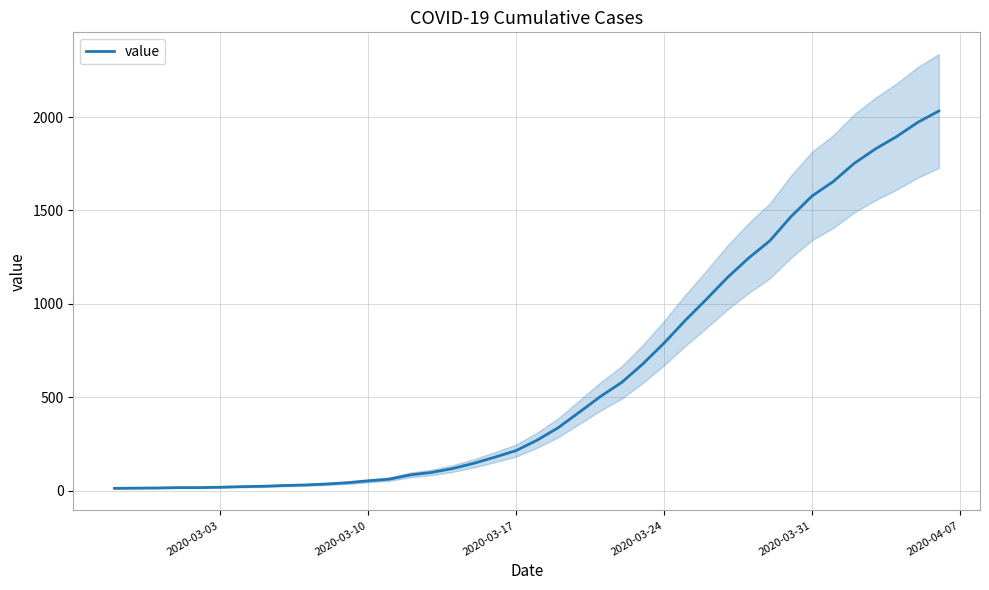

Does the chart have visible grid lines?

Yes